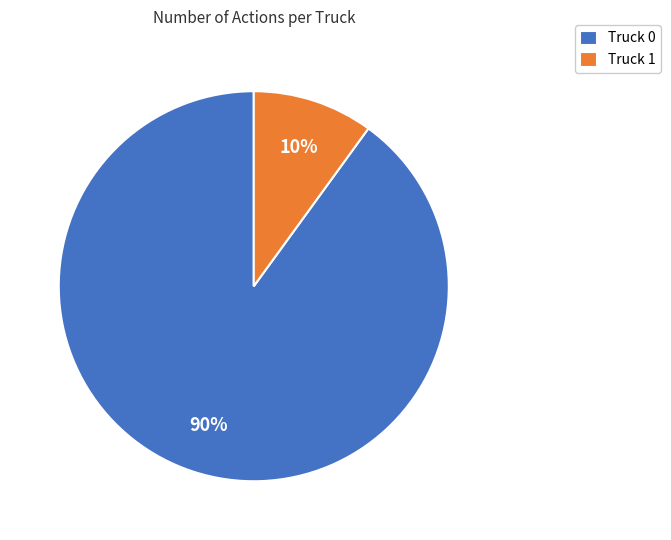

To the nearest percent, what is the difference between the largest and smallest slice percentages?

80%